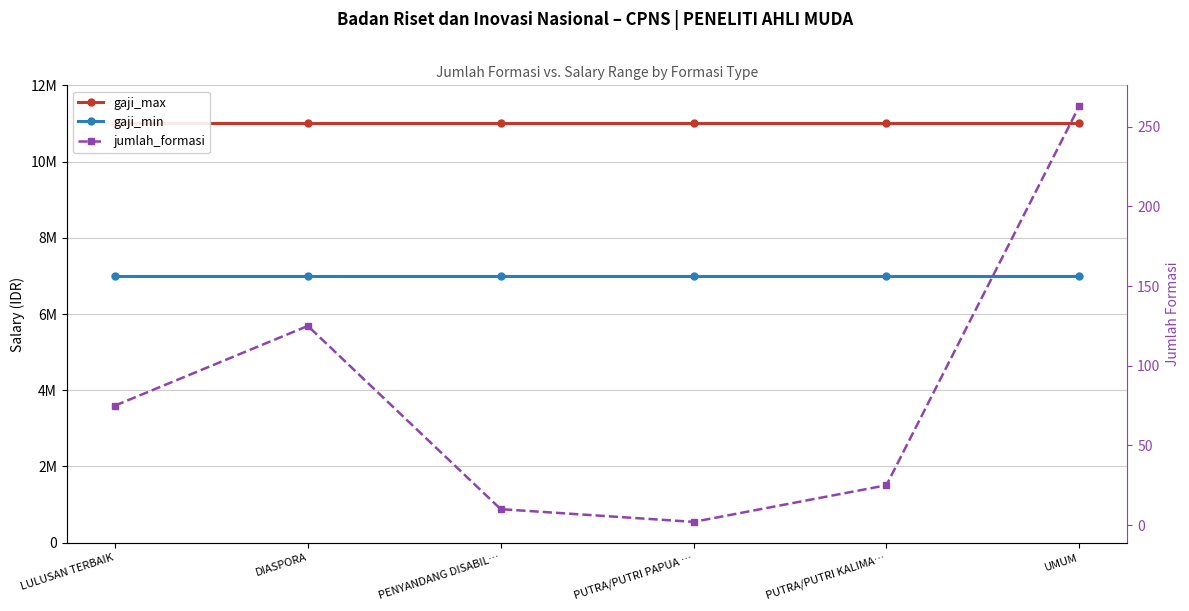

Reading left to right, what are all the values shown in this chart?

gaji_max: 11000000	11000000	11000000	11000000	11000000	11000000
gaji_min: 7000000	7000000	7000000	7000000	7000000	7000000
jumlah_formasi: 75	125	10	2	25	263